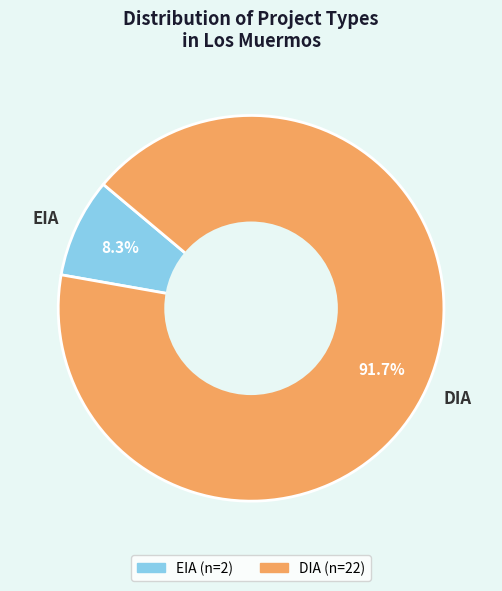

The DIA slice represents 83% of the pie. True or false?

False